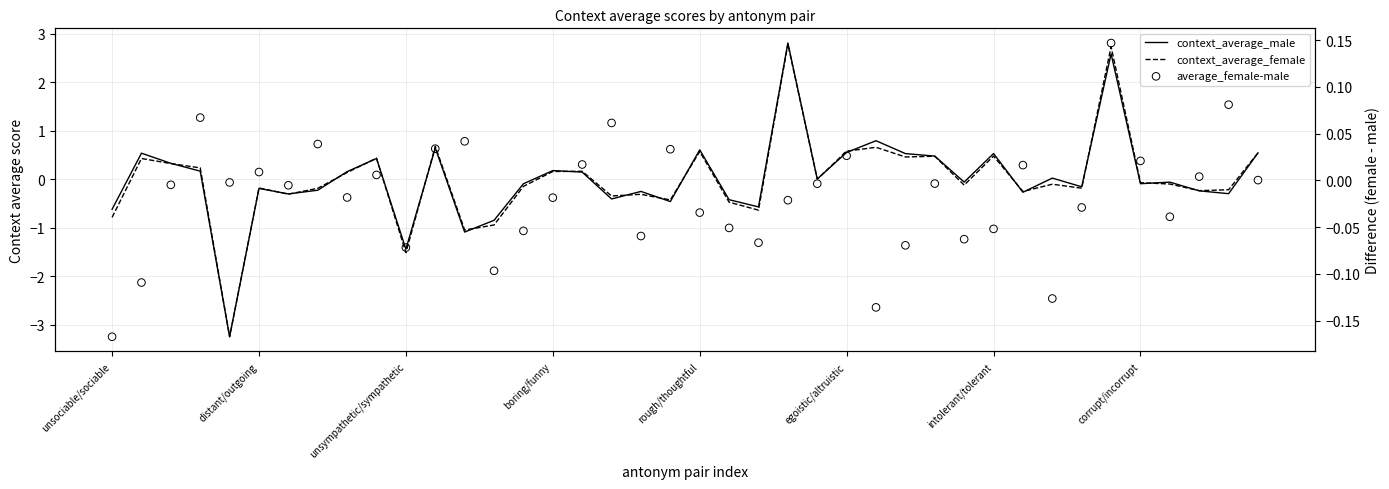

Which series reaches the minimum Y coordinate?

context_average_female